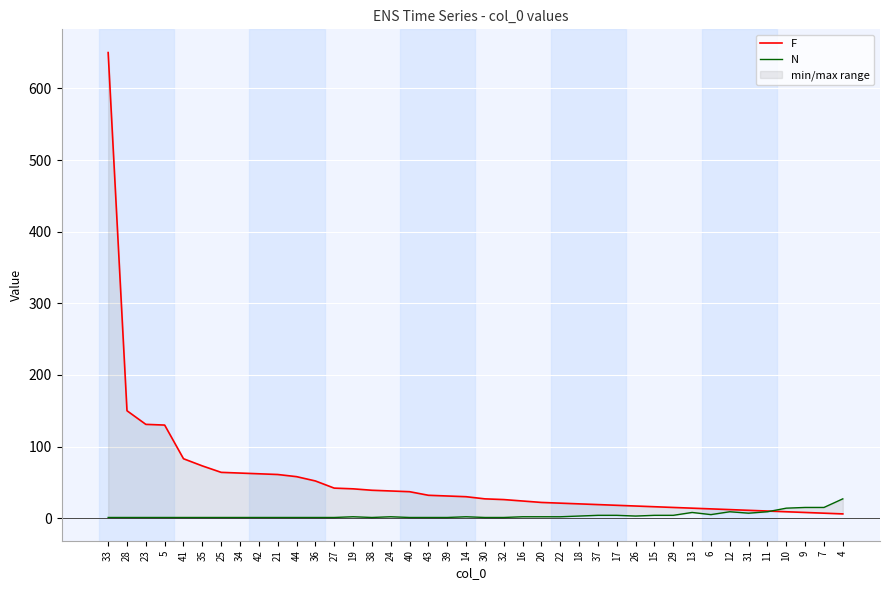

At which label does N first exceed 2?

18